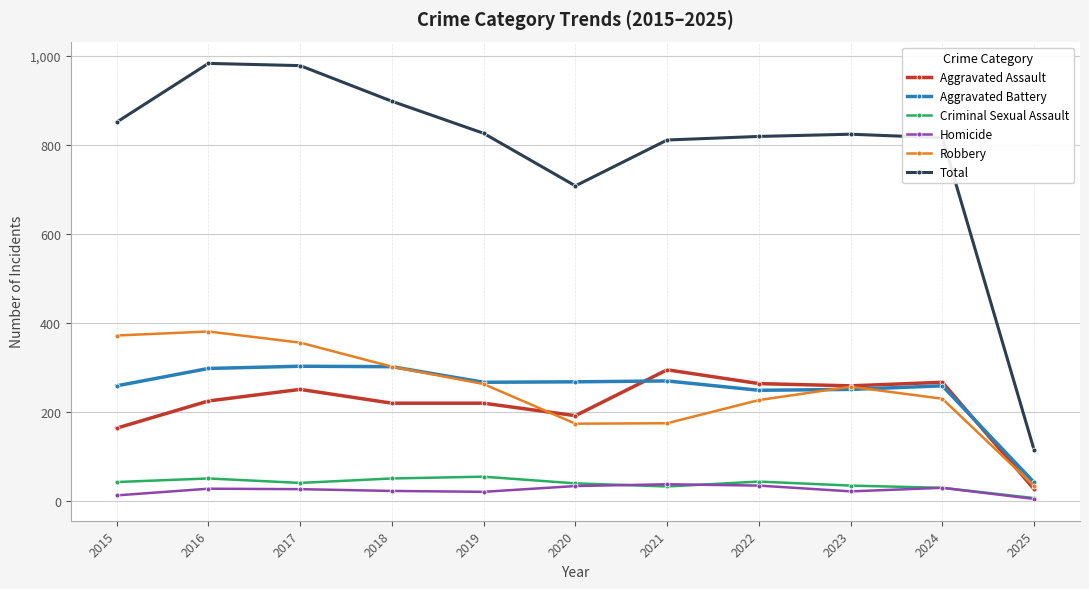

Which series has the largest total across all categories?

Total